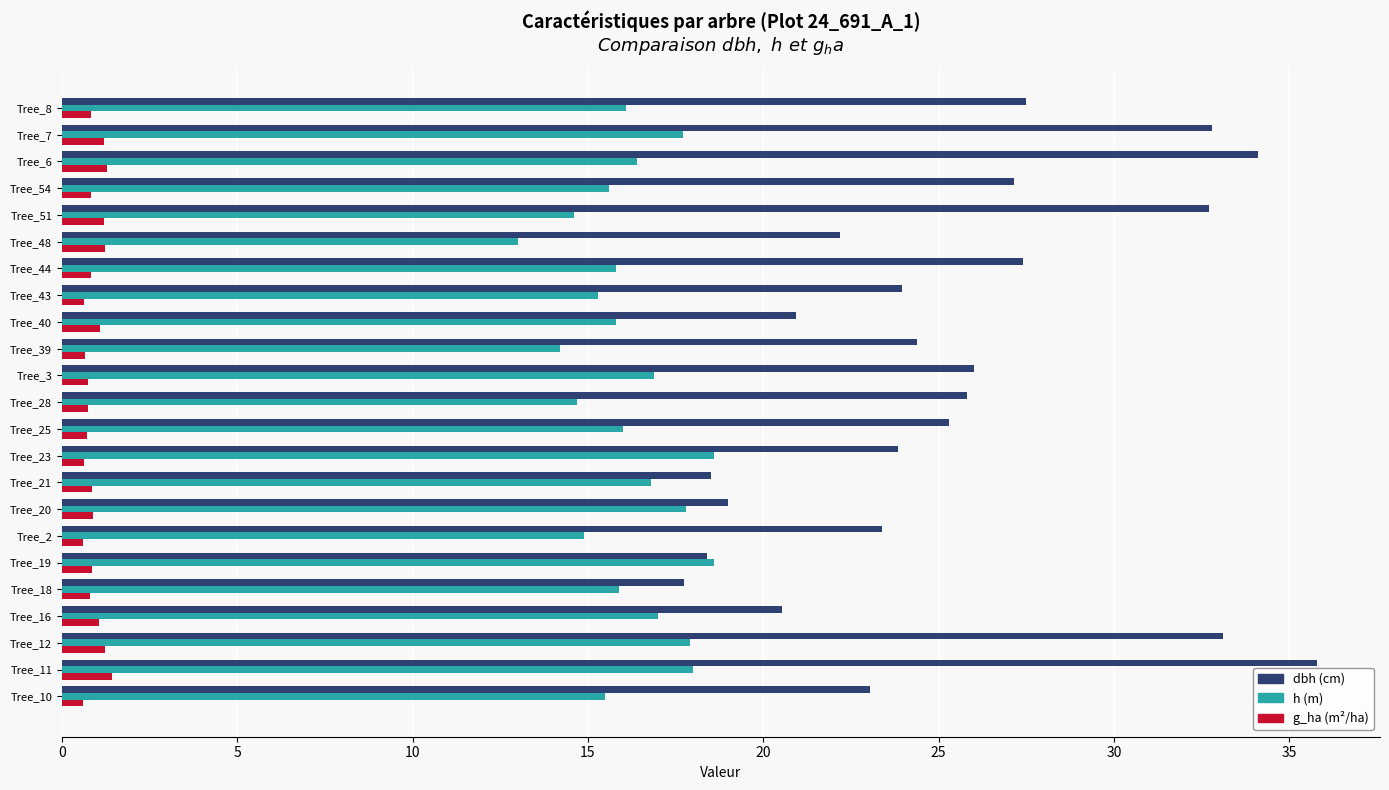

What is the greatest value displayed?

35.8